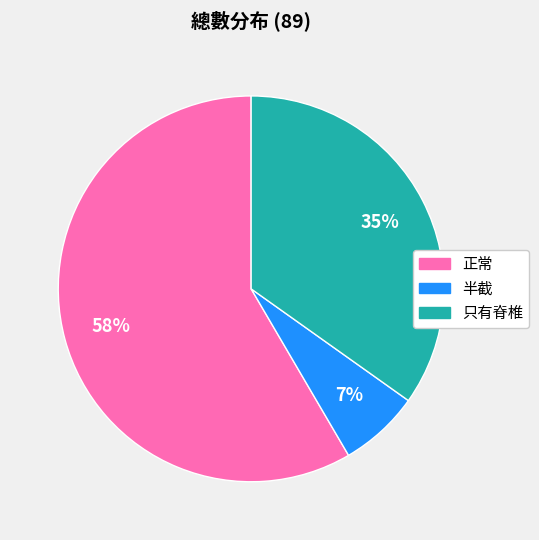

Is it true that 只有脊椎 is 35% of the pie?

True